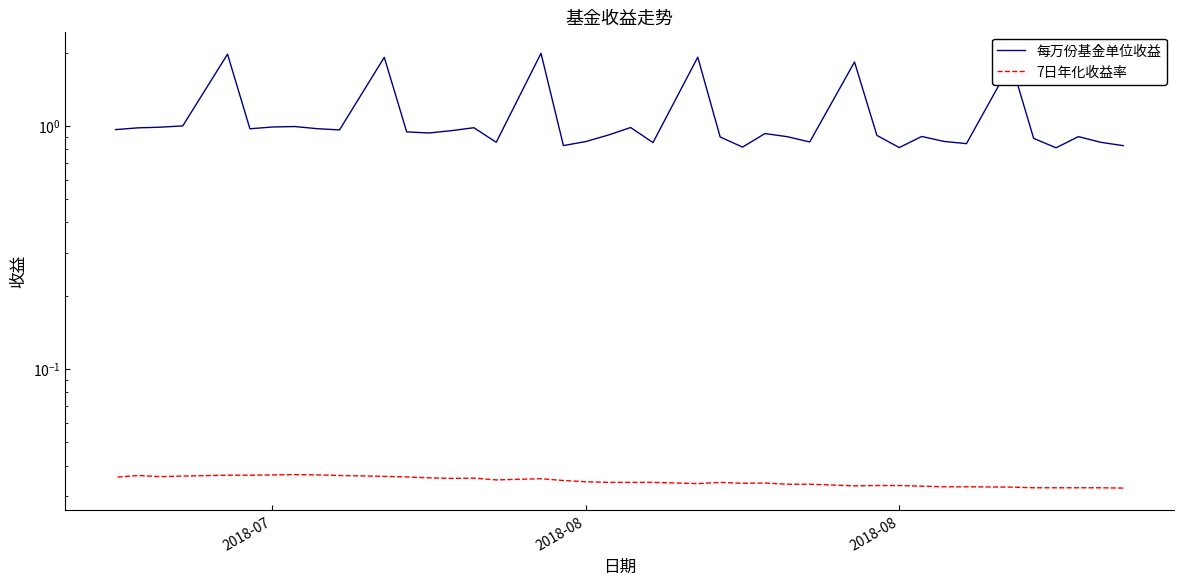

What is the difference between the highest and lowest values at 2018-08?

0.8